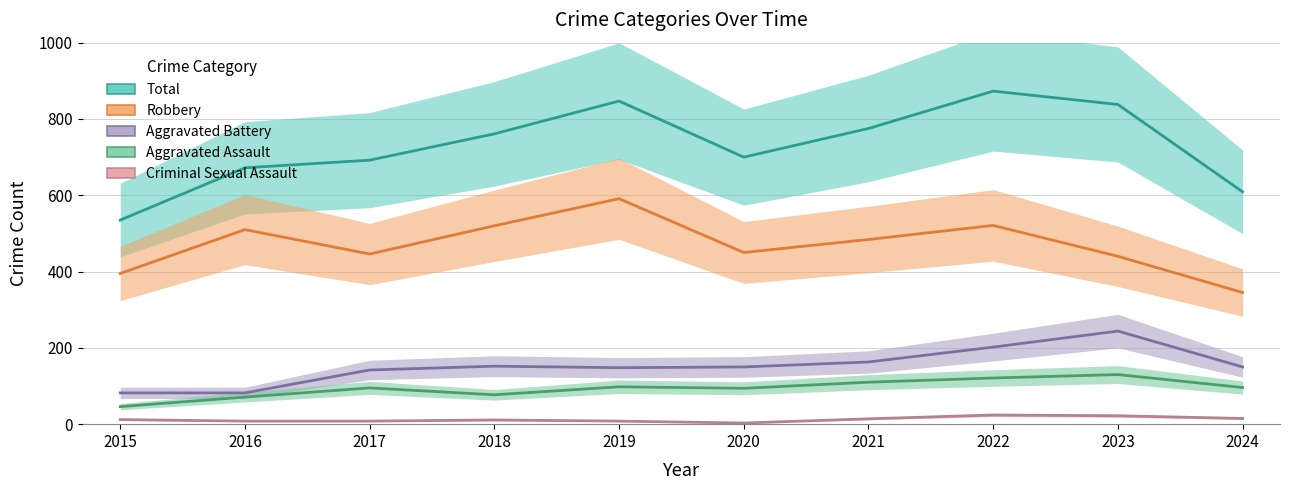

Read the Criminal Sexual Assault value at 2024, to the nearest 5.

15